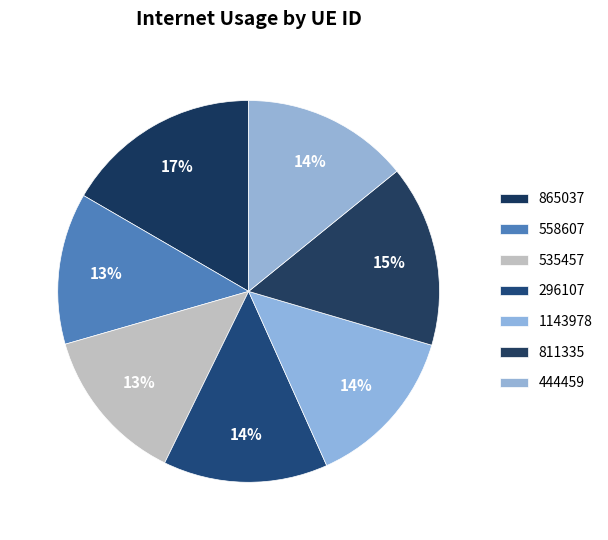

What is the ratio of the value at 296107 to the value at 865037?

0.8